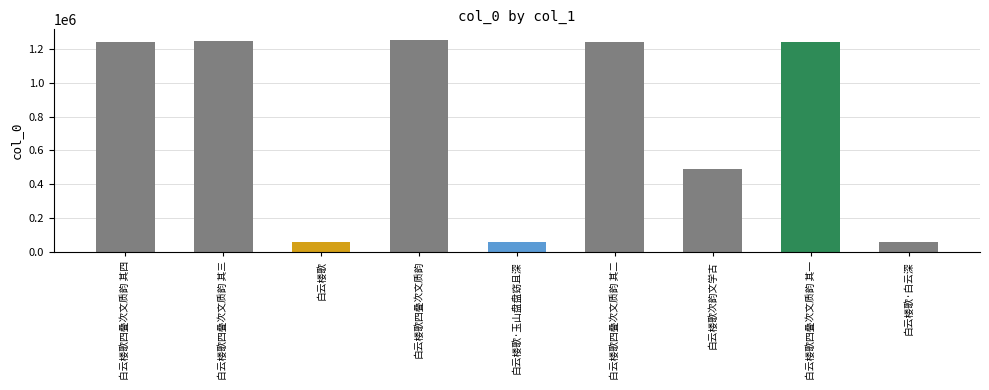

What is the difference between the second highest and second lowest values?

1188640